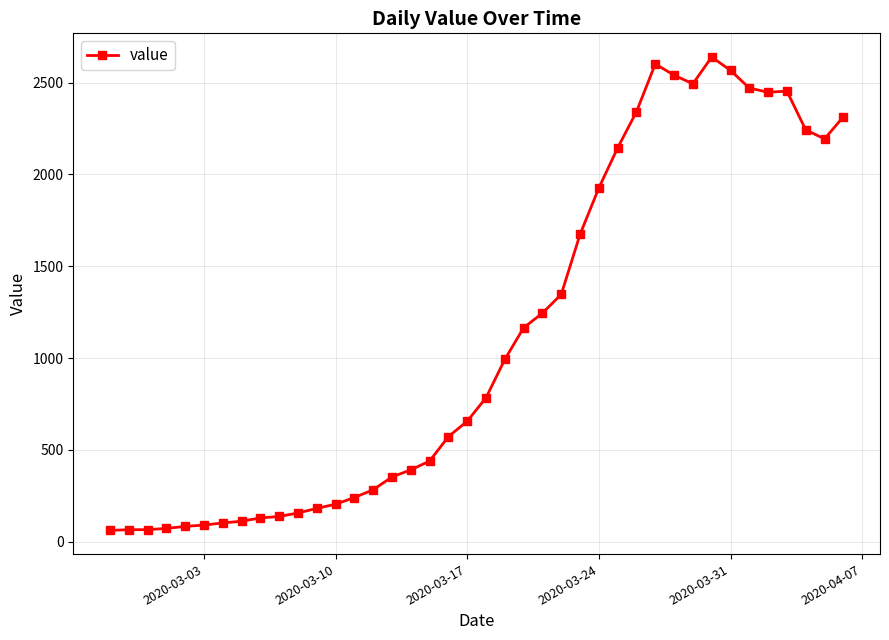

True or false: the data has more than 2 interior local peaks.

True